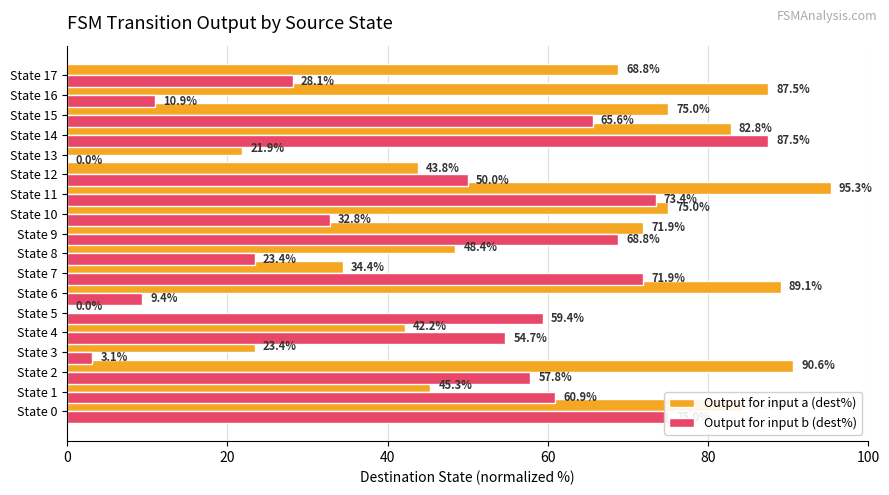

True or false: Output for input b (dest%) has a value of 34.7 at State 5.

False